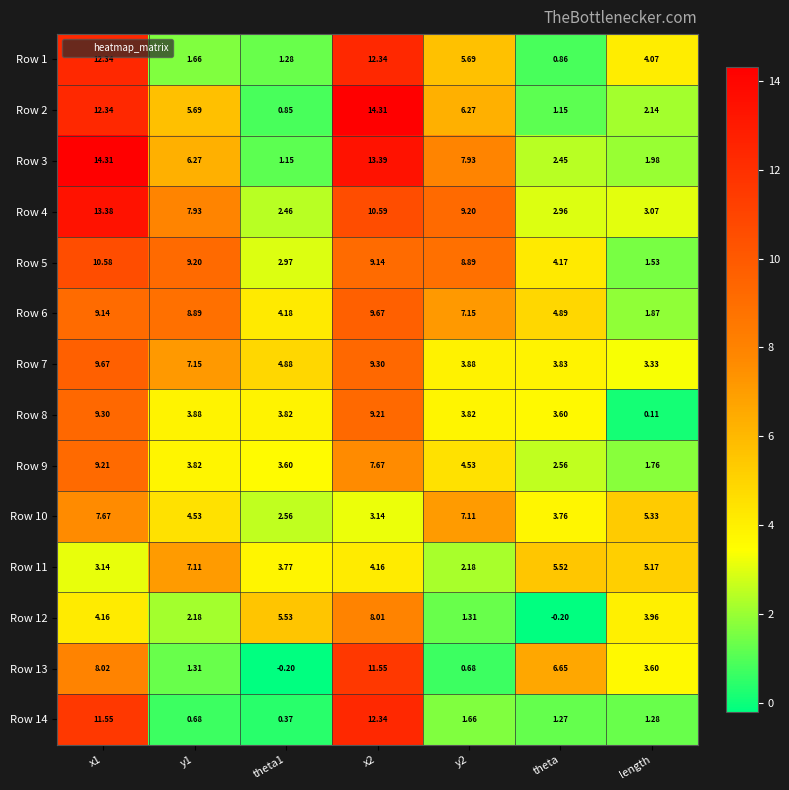

Where is Row 13 nearest to the value 5?

length